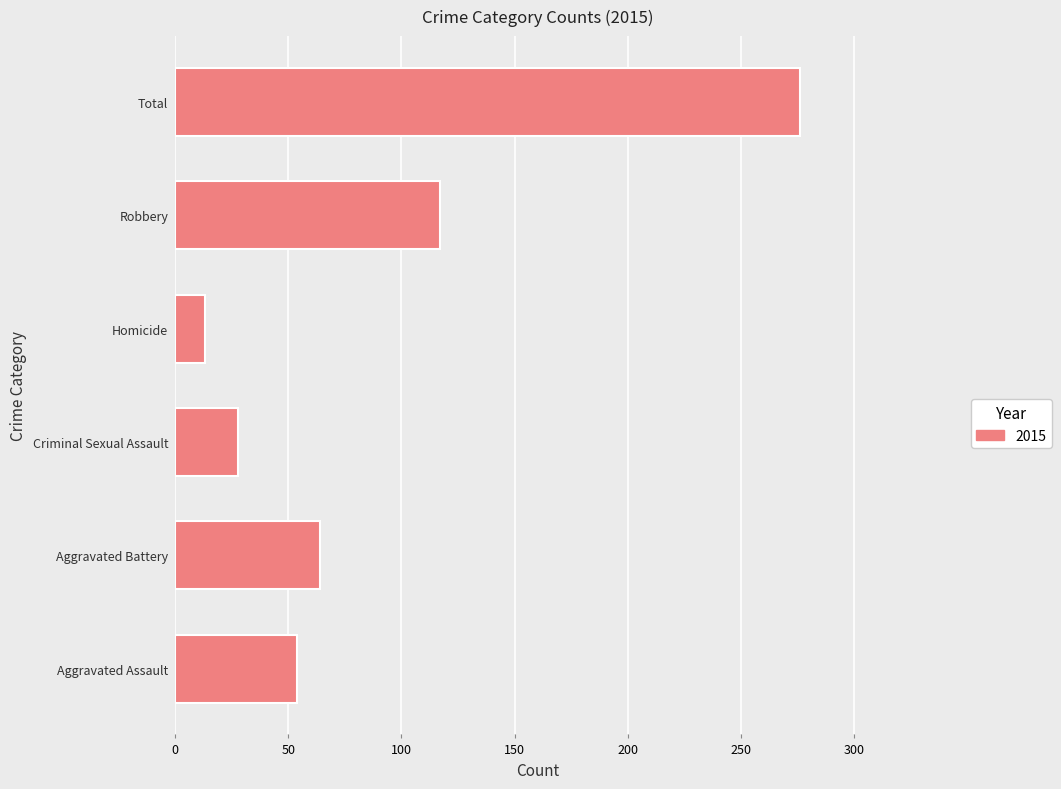

How many bars are there in total?

6